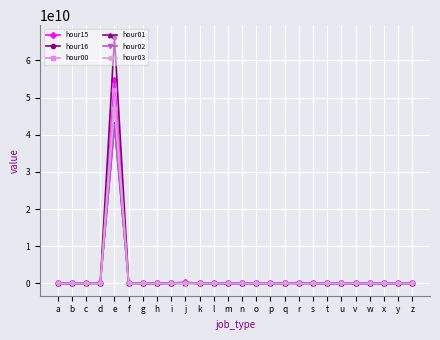

How many categories are shown in the chart?

26